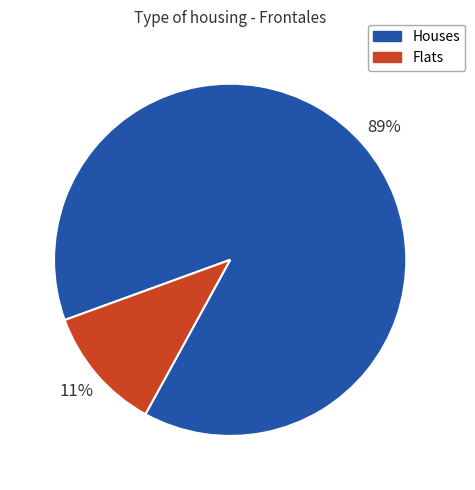

To the nearest percent, what is the average slice percentage?

50%